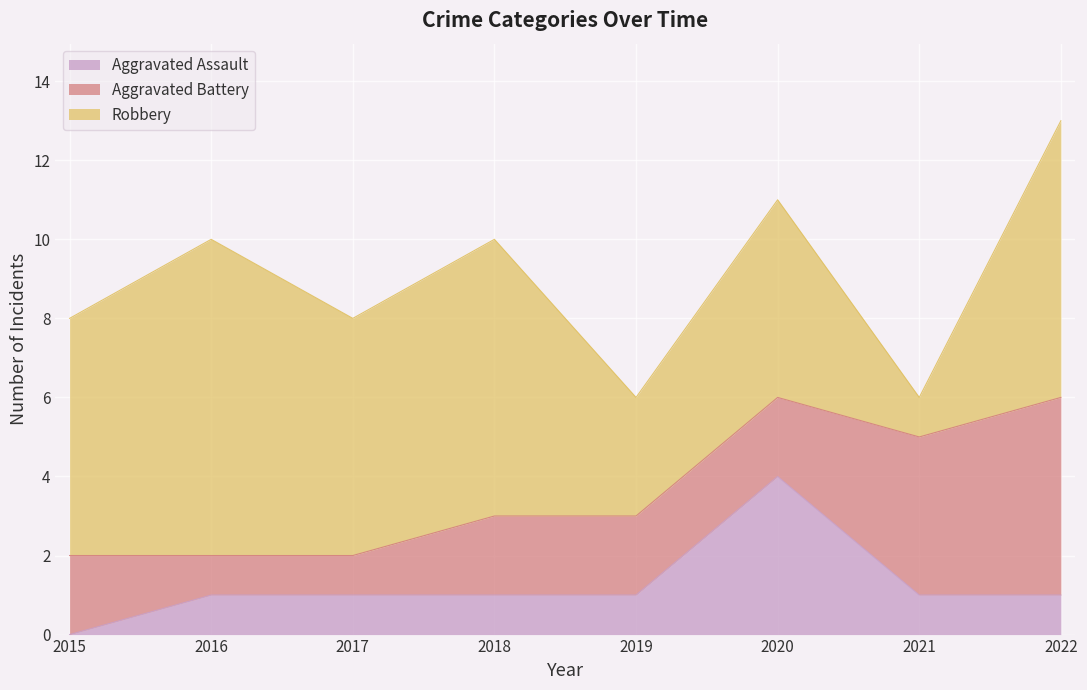

What are all the series names shown in the legend?

Aggravated Assault, Aggravated Battery, Robbery